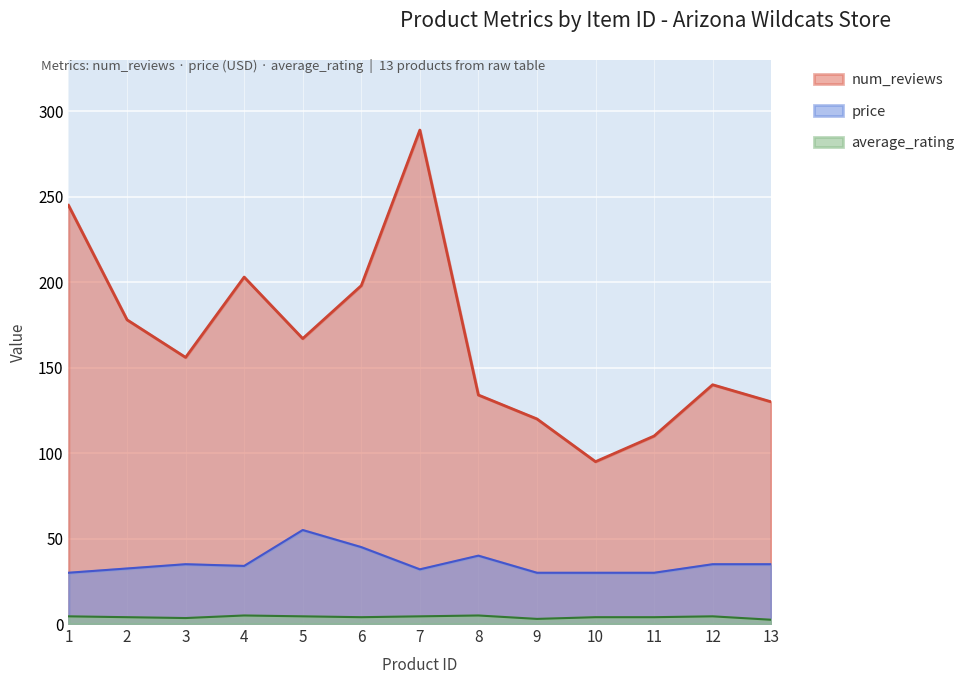

Where is the first local maximum for num_reviews?

4